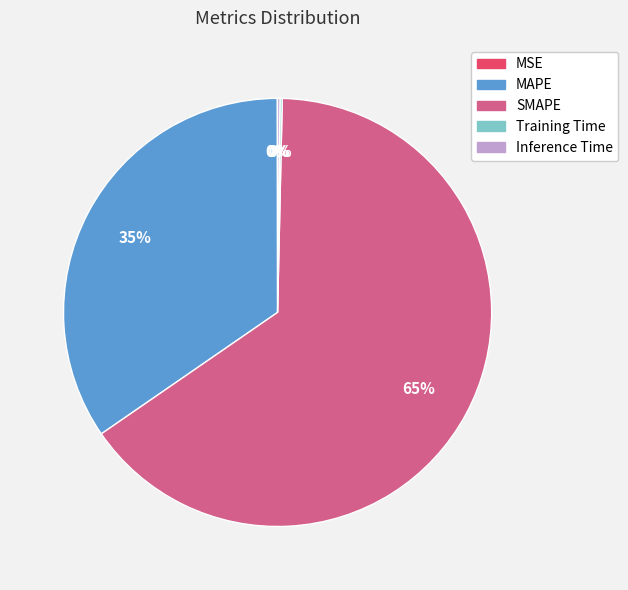

What is the largest slice in the pie chart?

SMAPE